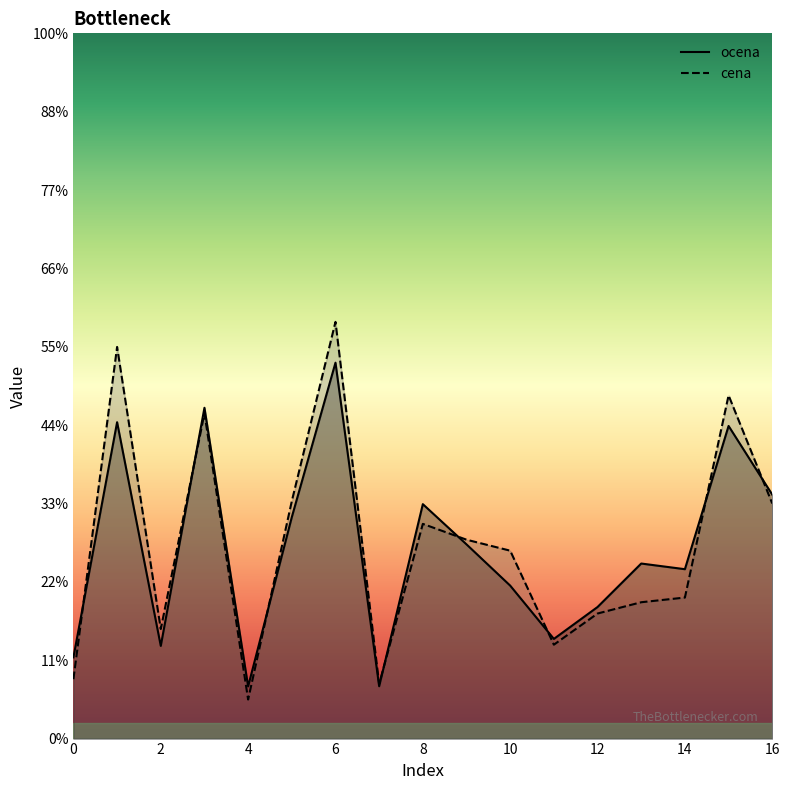

What is the difference between the highest and lowest values at 13?

2469.8